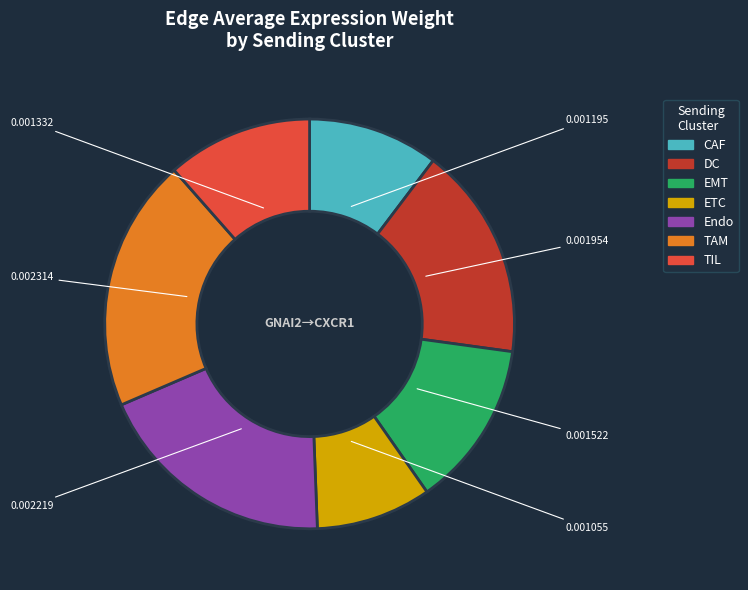

Does DC account for over 50% of the chart?

No